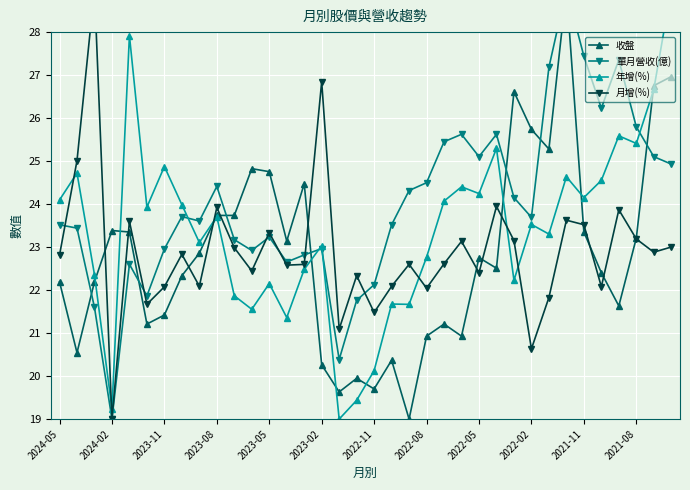

In 單月營收(億), how many points are lower than both neighbors (excluding endpoints)?

9